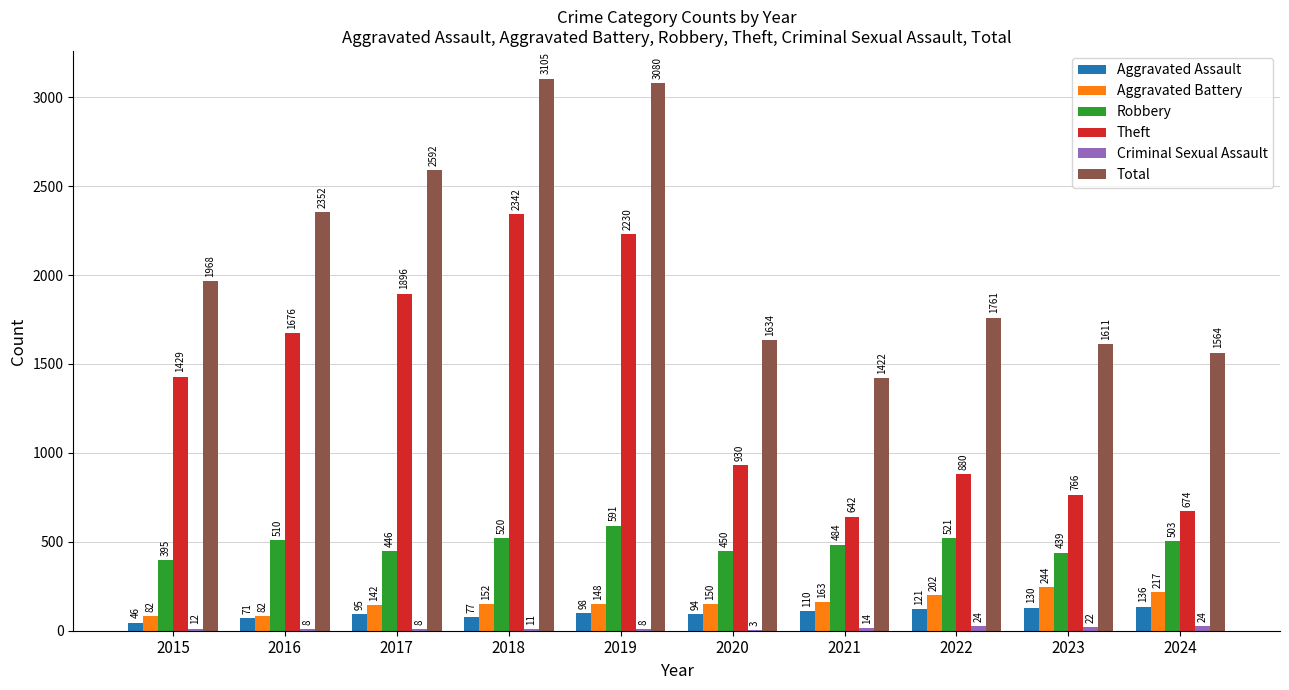

The Total series shows 761 at 2020. True or false?

False